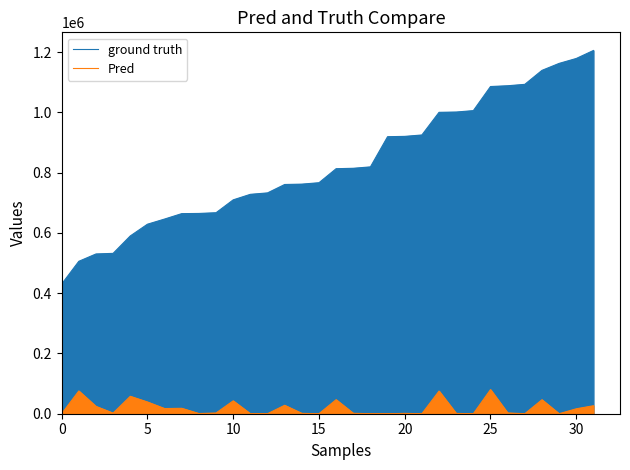

What is the spread (max minus min) of values at 24?

1005596.0